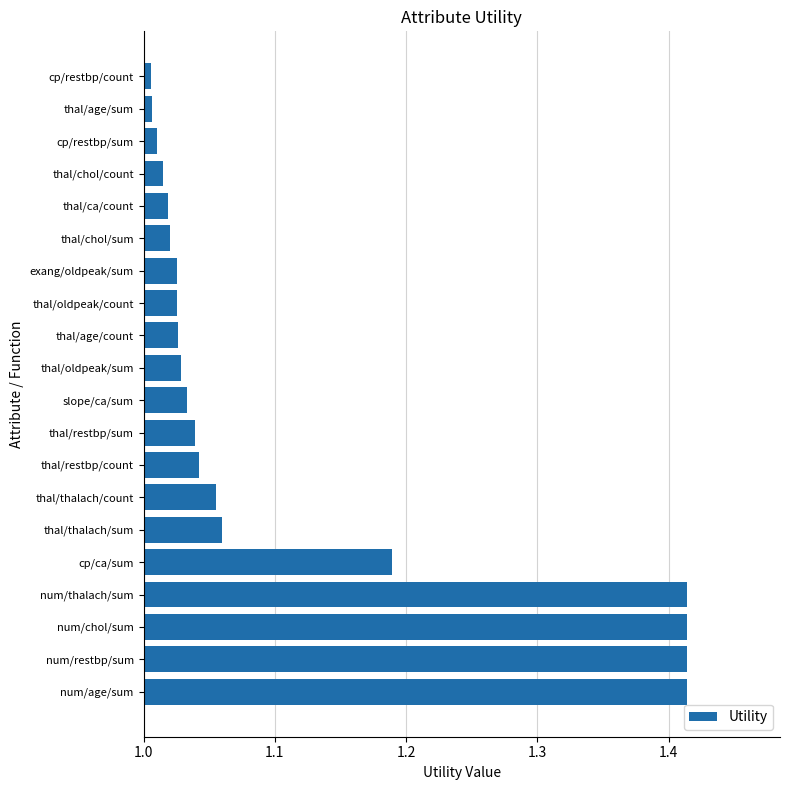

The chart shows a value of 1.4 at thal/chol/sum. True or false?

False